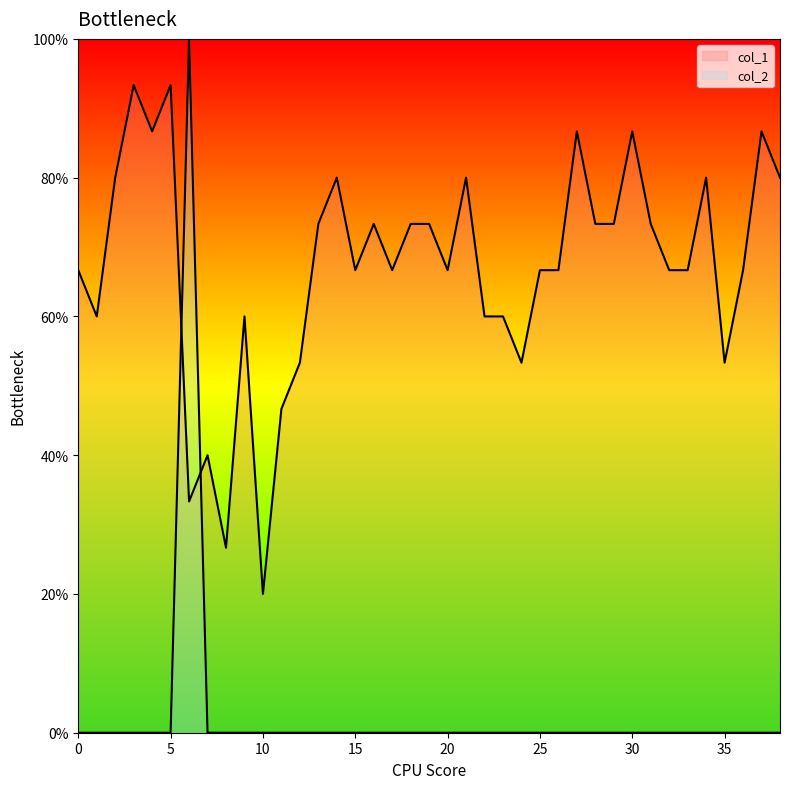

Where is the first local maximum for col_2?

6